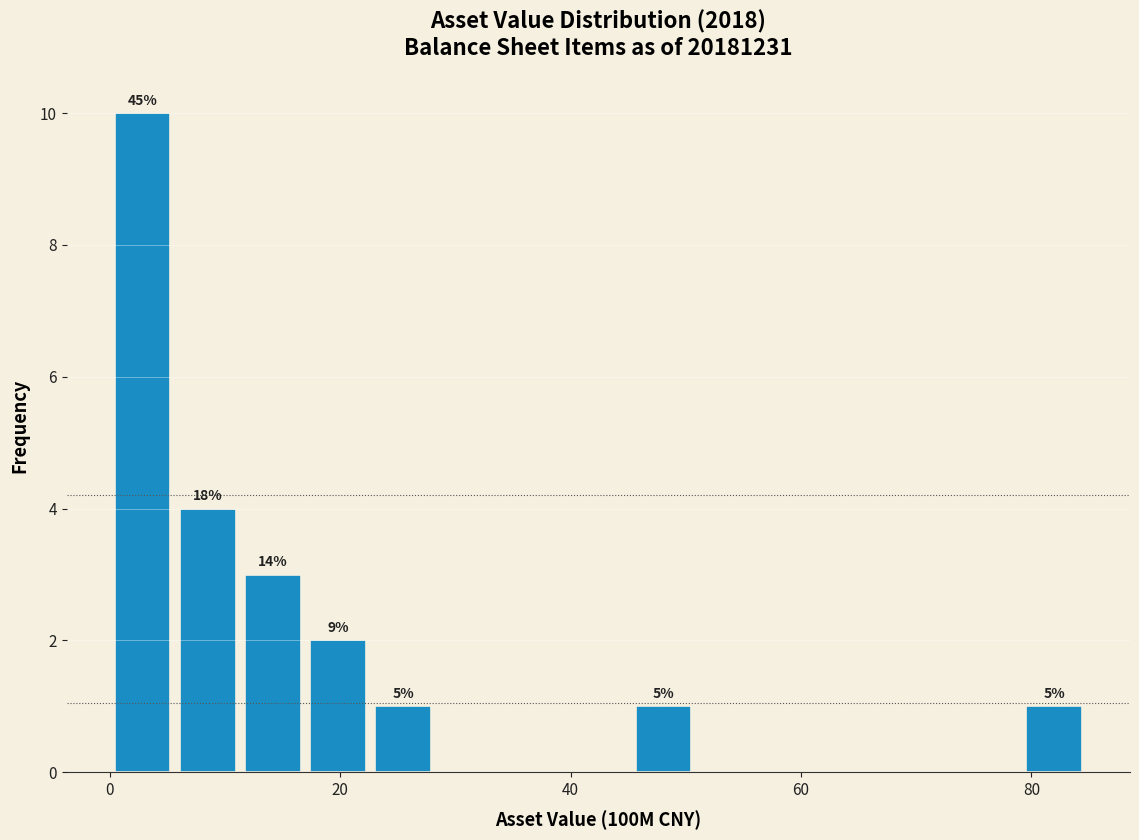

Read against the x-axis, roughly where is the centre of the tallest bar?

2